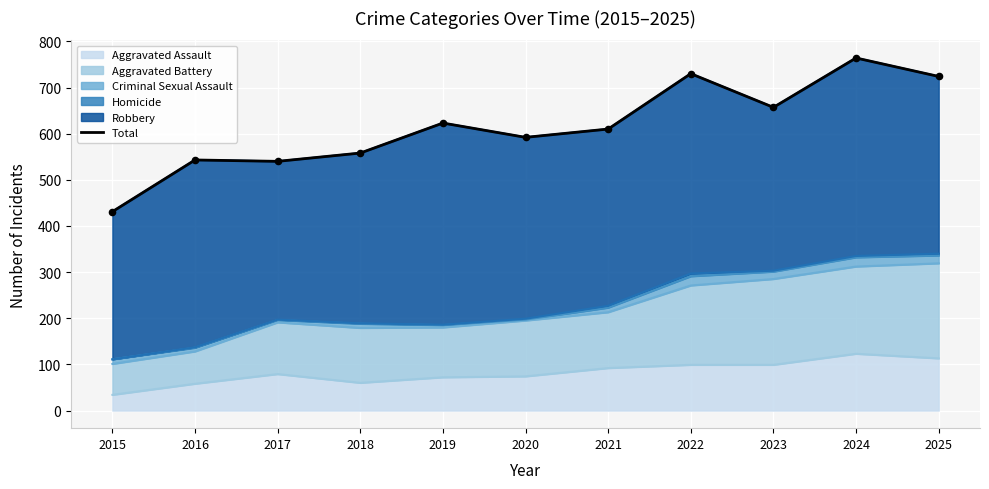

What is the ratio of the value at 2021 to the value at 2025?

0.8